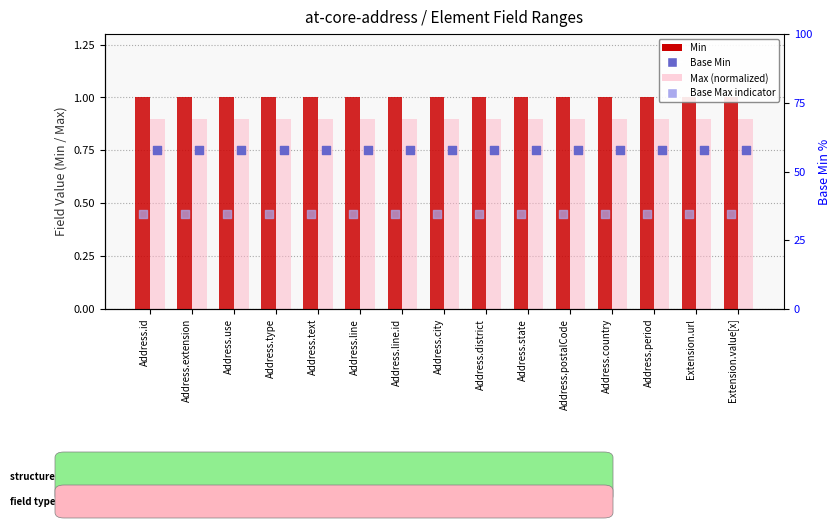

At how many categories does at least one series exceed 0?

15